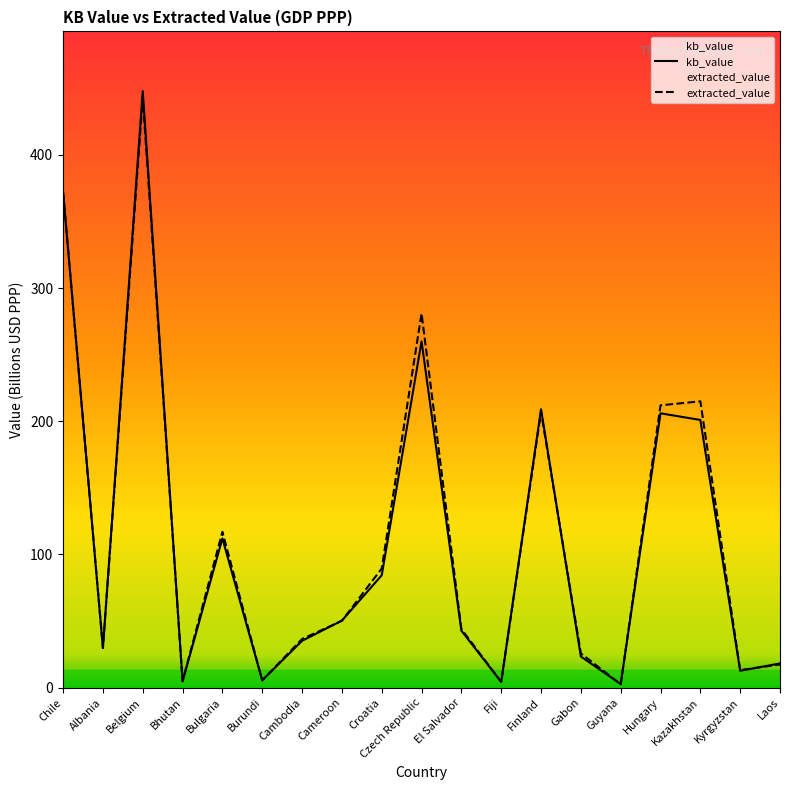

The value of extracted_value at Hungary is 119.4. True or false?

False